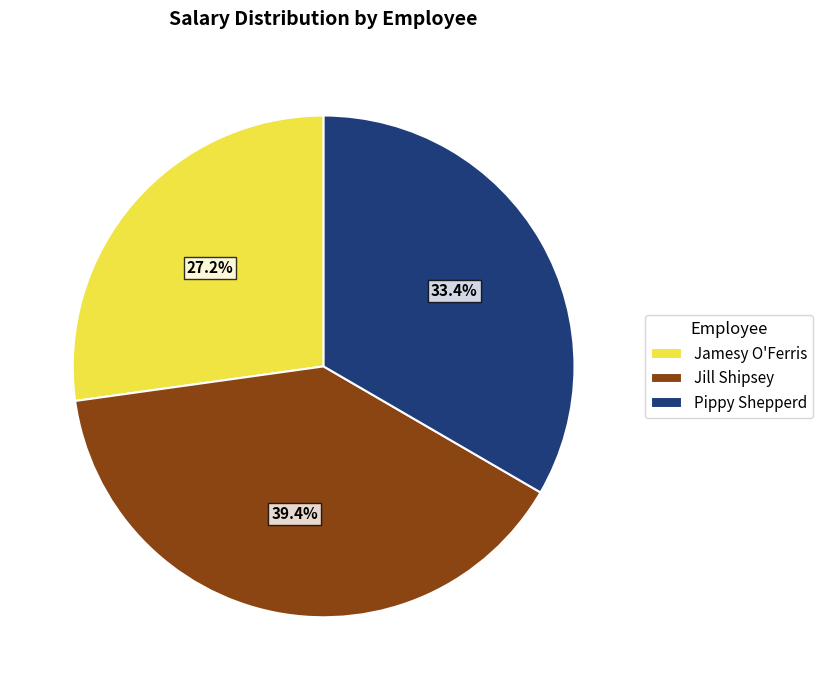

What percentage is the Jamesy O'Ferris slice, to the nearest percent?

27%